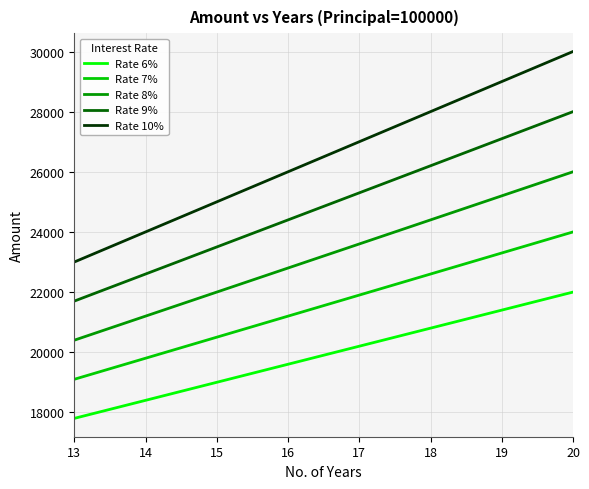

Which category has the lowest value across all series?

13